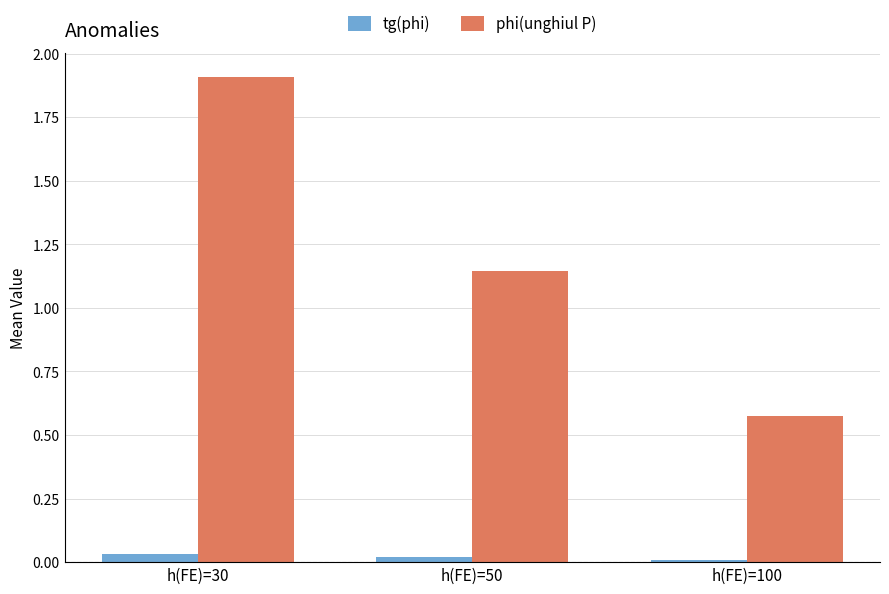

What is the total value across all series at h(FE)=50?

1.2